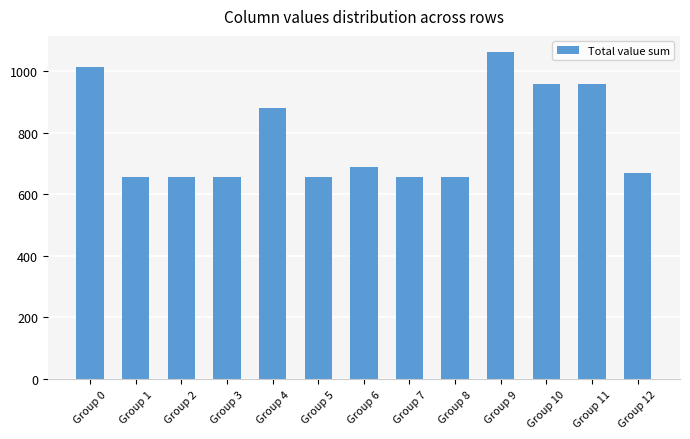

What is the difference between the values at Group 1 and Group 9?

405.6